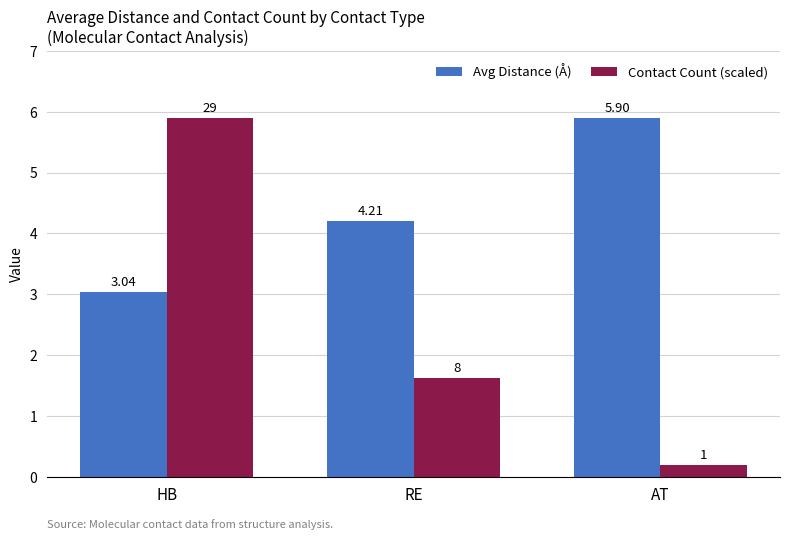

Which series has the widest spread of values?

Contact Count (scaled)